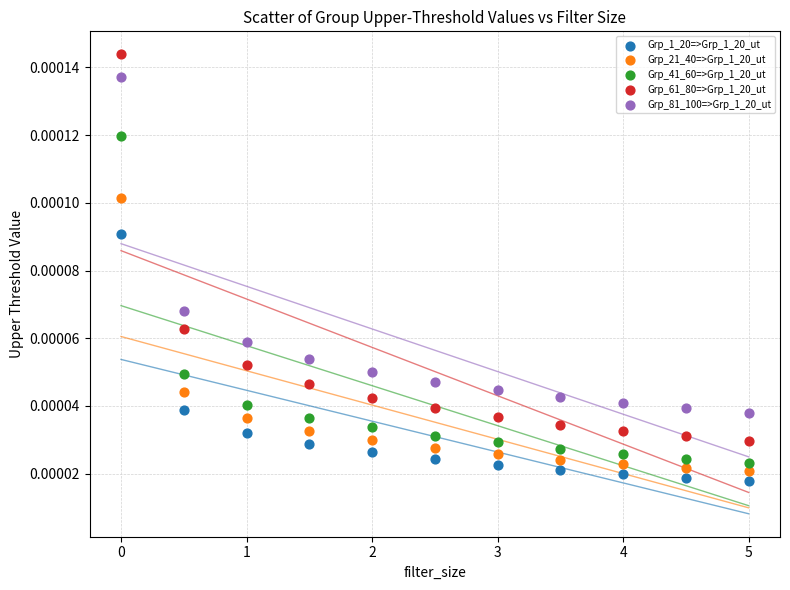

Which series reaches the maximum Y coordinate?

Grp_61_80=>Grp_1_20_ut